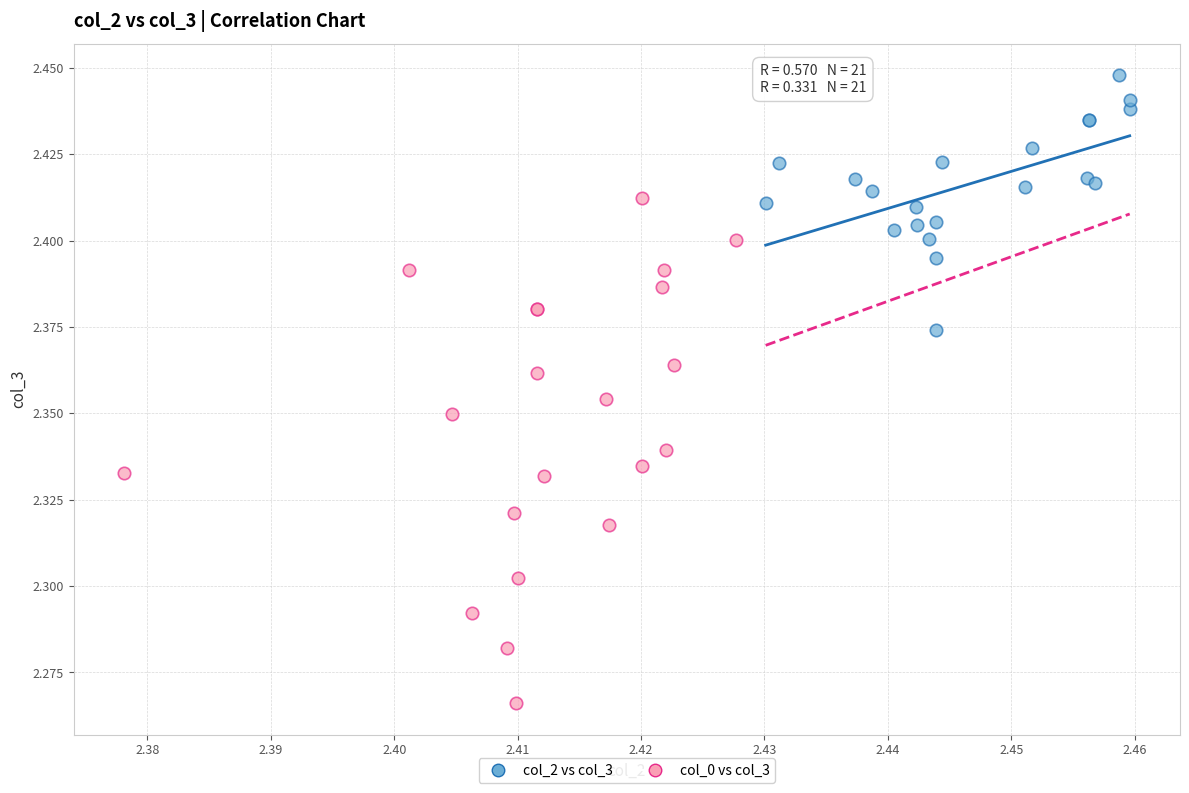

Which series reaches the minimum Y coordinate?

col_0 vs col_3